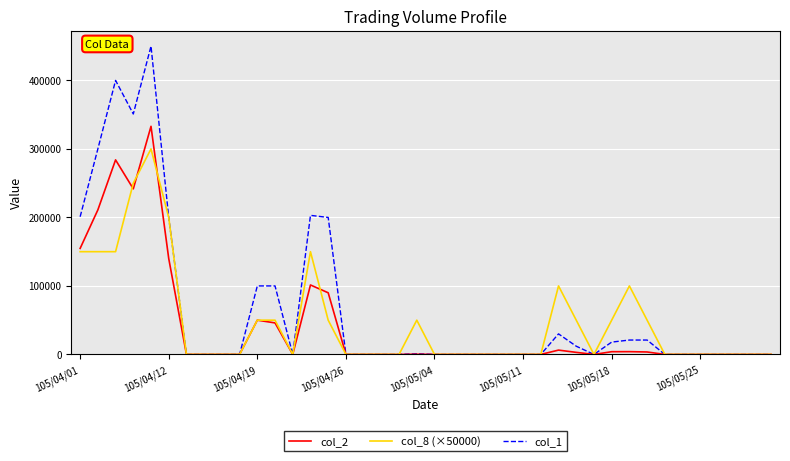

List the series in order of their peak value, highest first.

col_1, col_2, col_8 (×50000)